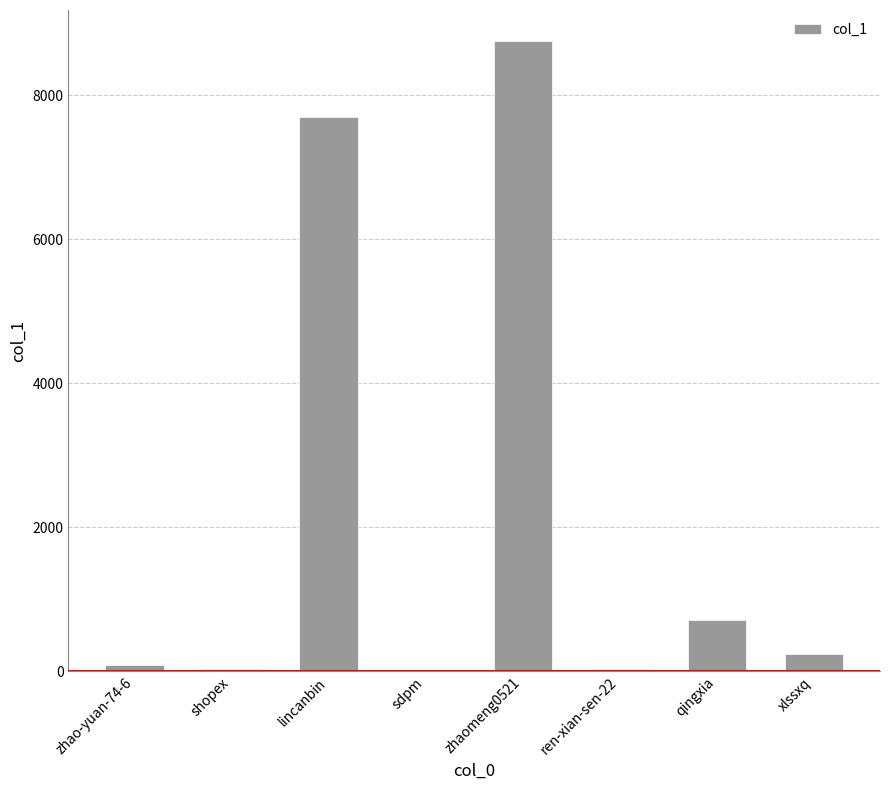

Approximately how many times larger is the value at zhaomeng0521 compared to xlssxq?

36.1